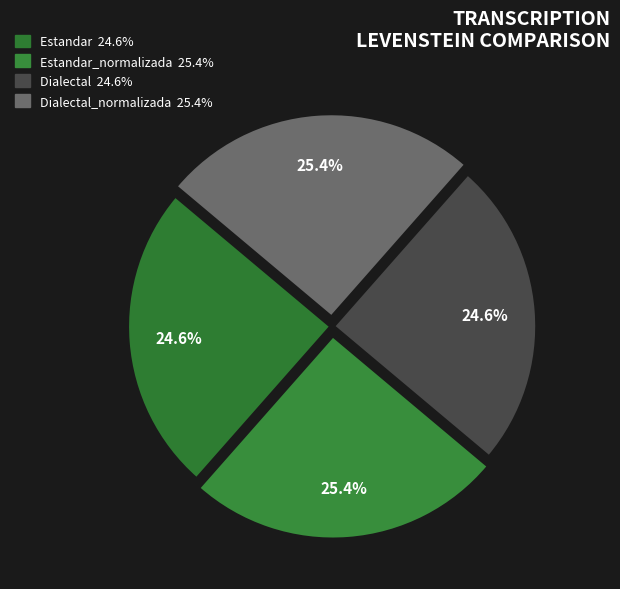

Which slice is the largest?

Estandar_normalizada